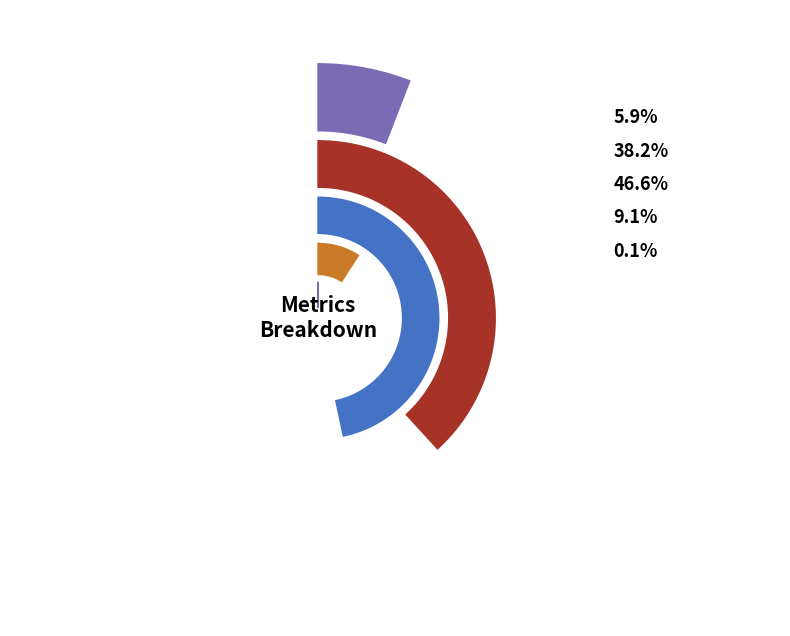

Is it true that Training Time is 9% of the pie?

True